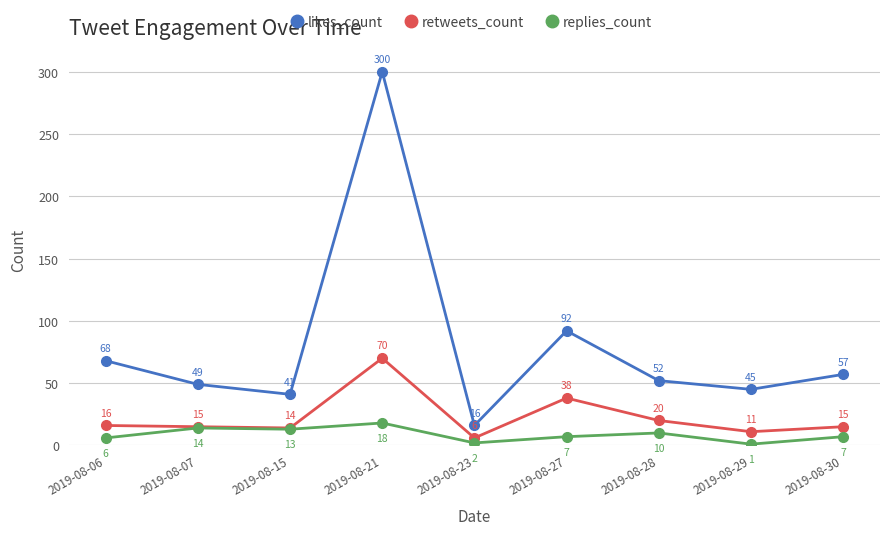

True or false: retweets_count and likes_count intersect in this chart.

False